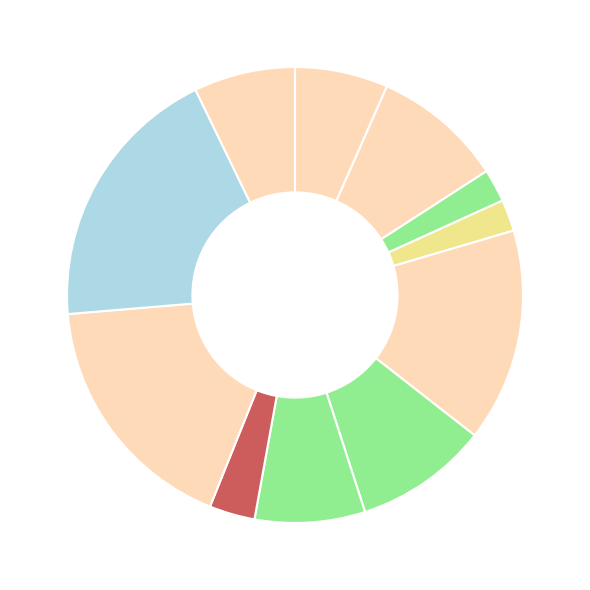

How many segments does this pie chart have?

11